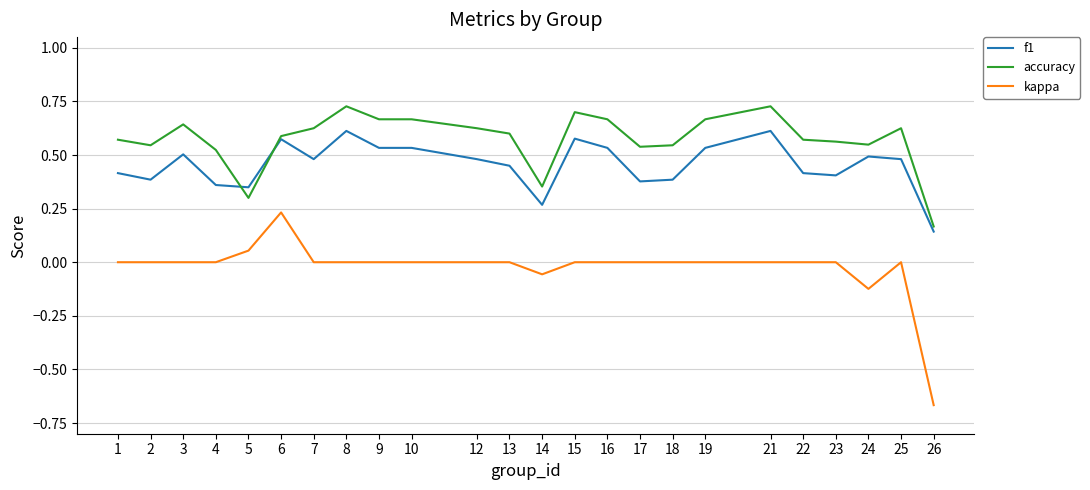

How many distinct data groups are displayed?

3